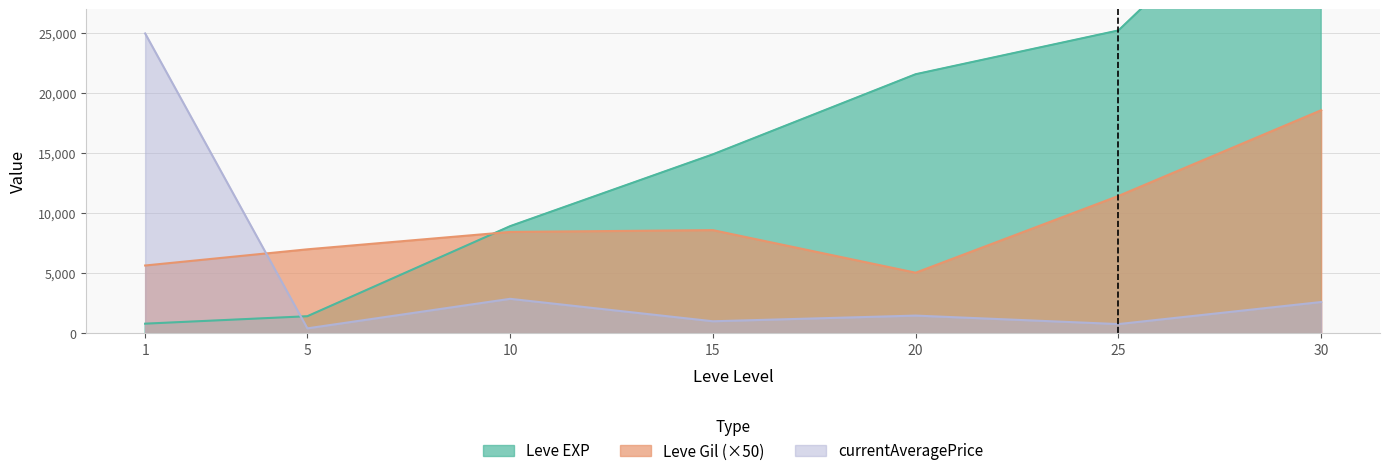

Rank the series by their maximum value, from highest to lowest.

Leve EXP, currentAveragePrice, Leve Gil